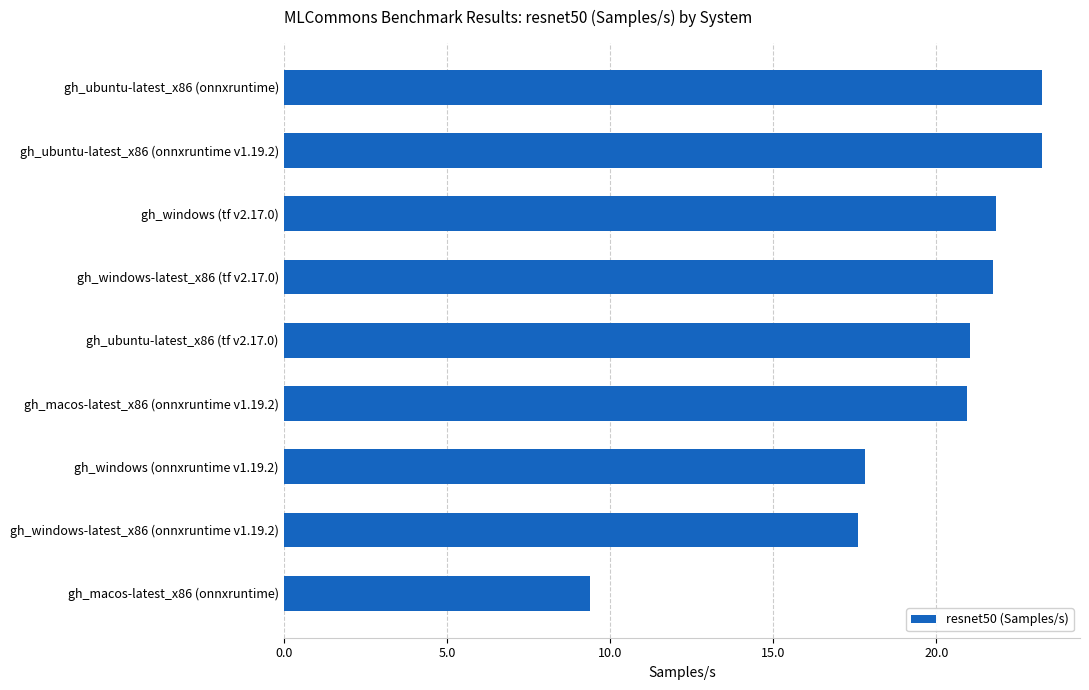

Is it true that the value at gh_windows (onnxruntime v1.19.2) is 25.3?

False